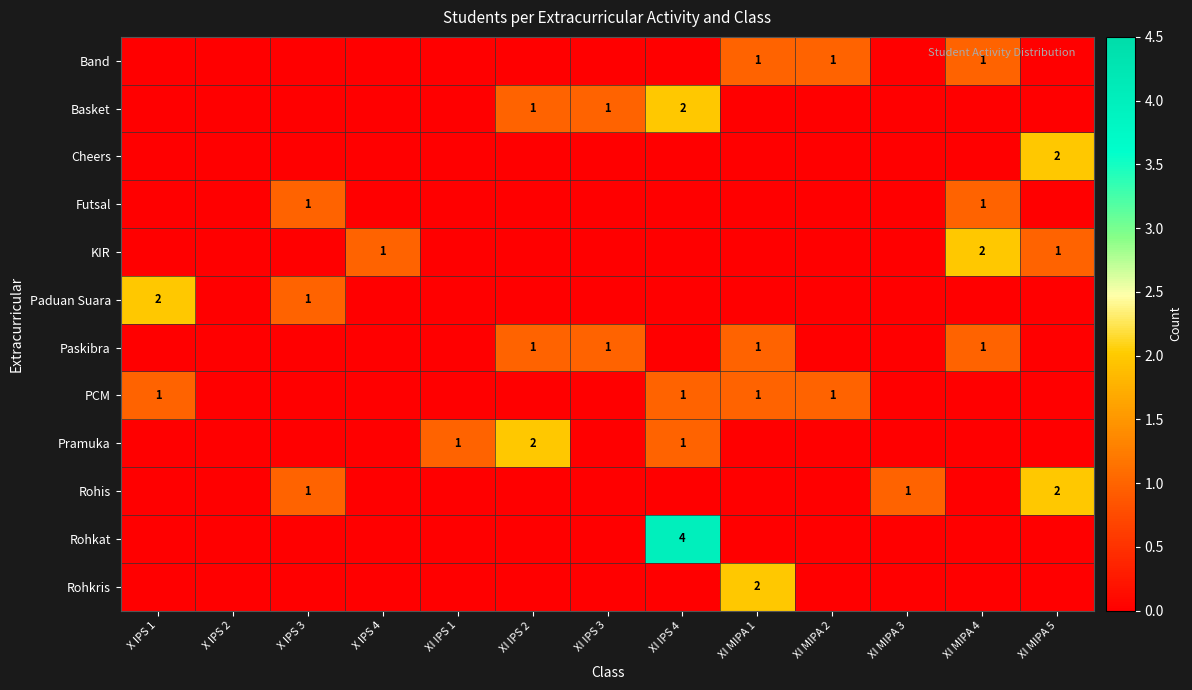

True or false: Cheers has a value of 0 at X IPS 3.

True